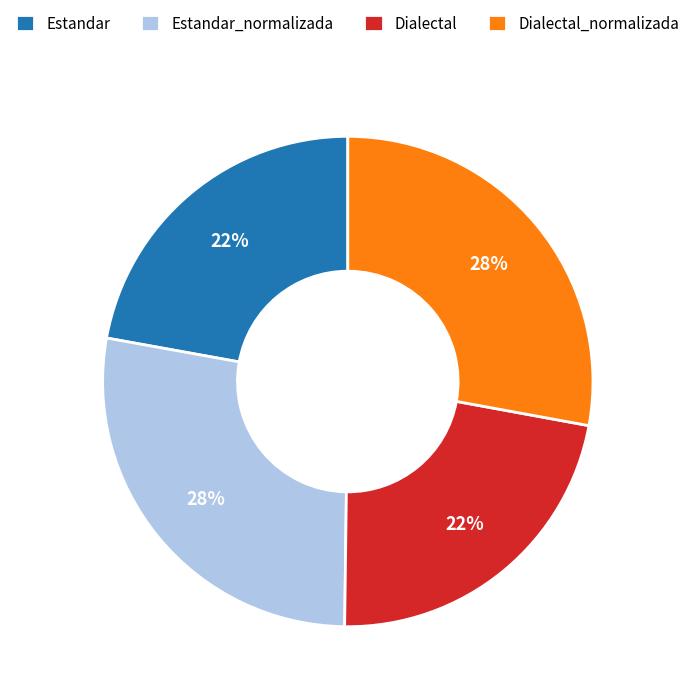

What is the ratio of the value at Estandar_normalizada to the value at Dialectal_normalizada?

1.0